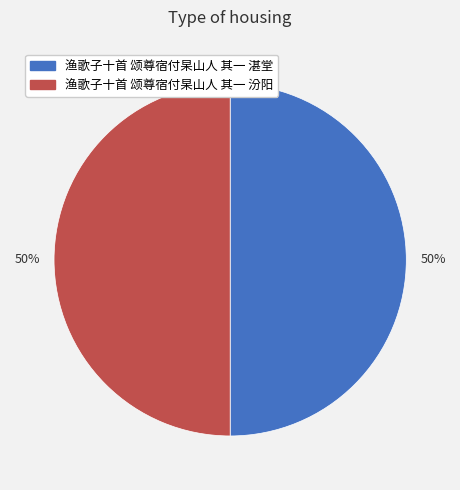

To the nearest percent, what is the average slice percentage?

50%